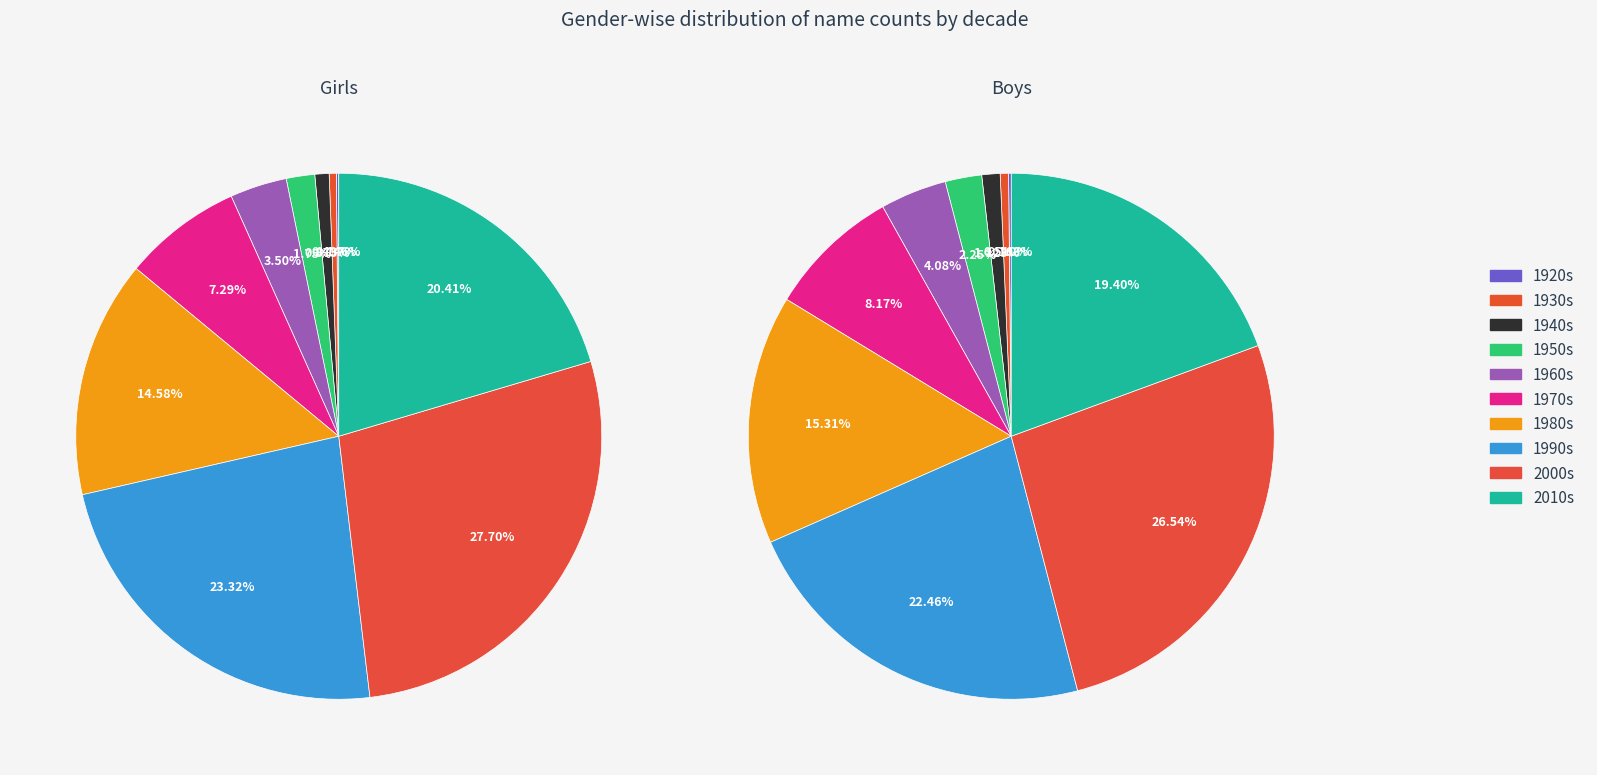

Does 36 represent more than half of the total?

No